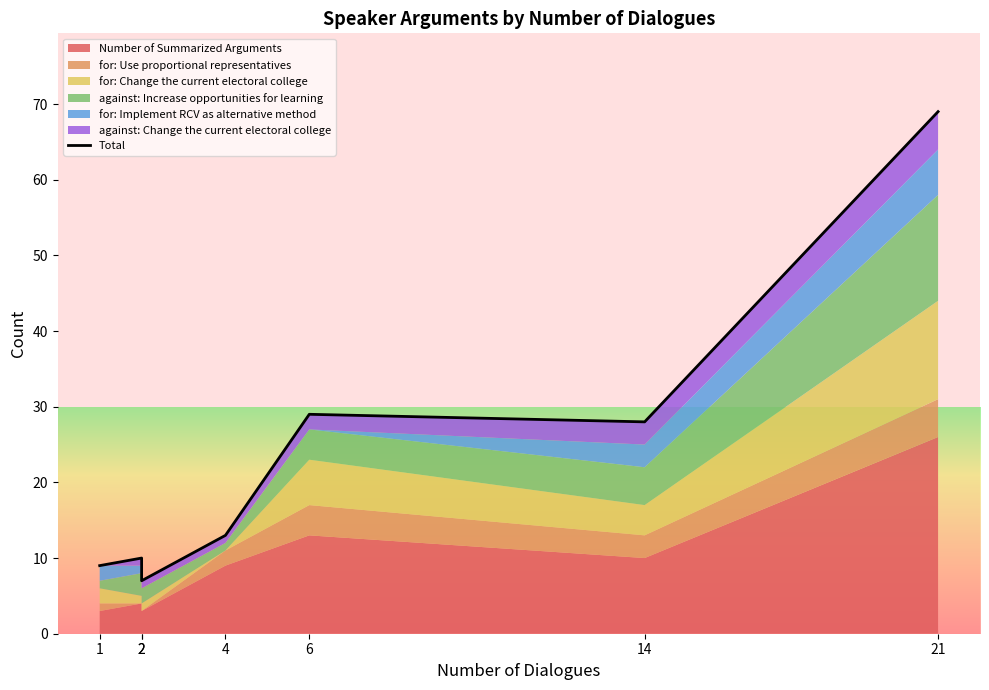

Reading left to right, transcribe all the data shown in this chart.

9	10	7	13	29	28	69